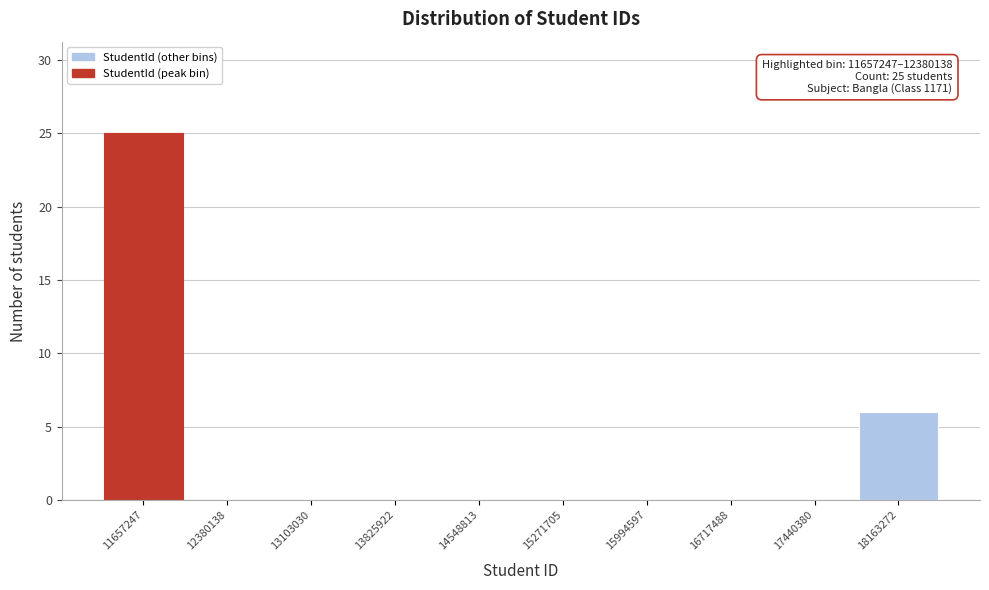

Reading left to right, list all the values displayed in this chart.

11657247=25	12380138=0	13103030=0	13825922=0	14548813=0	15271705=0	15994597=0	16717488=0	17440380=0	18163272=6